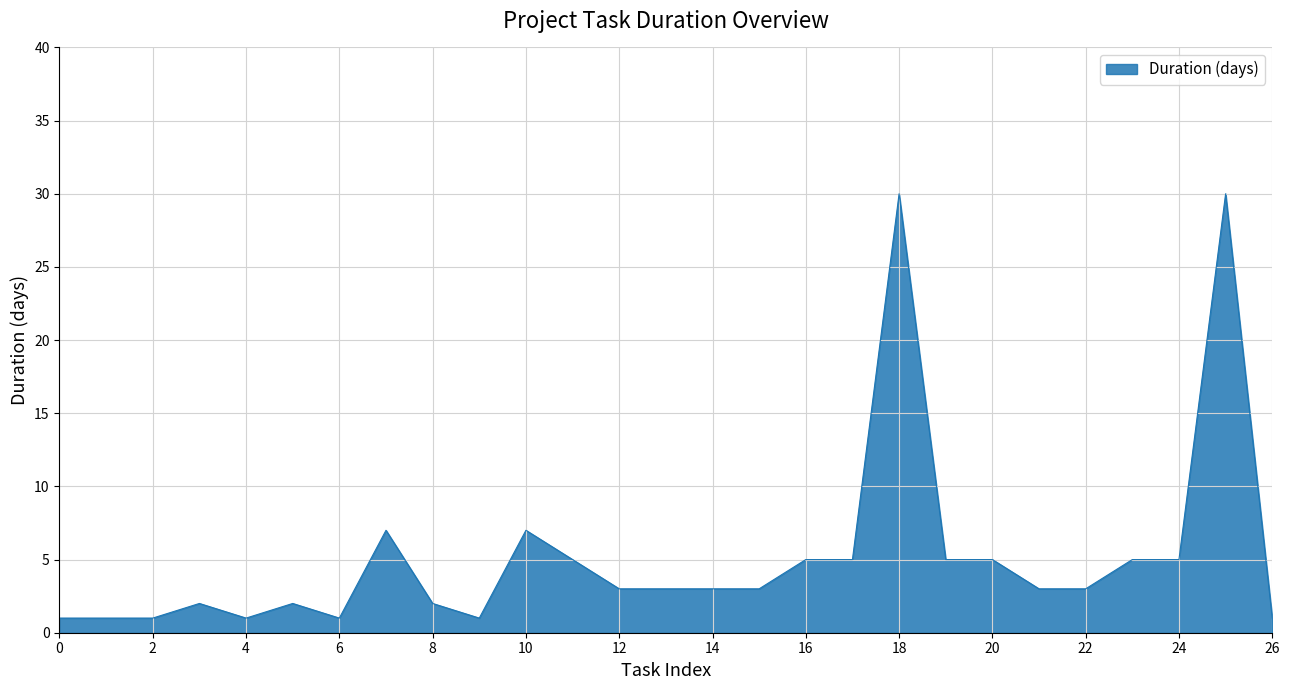

True or false: there are more than 0 points higher than both neighbors.

True